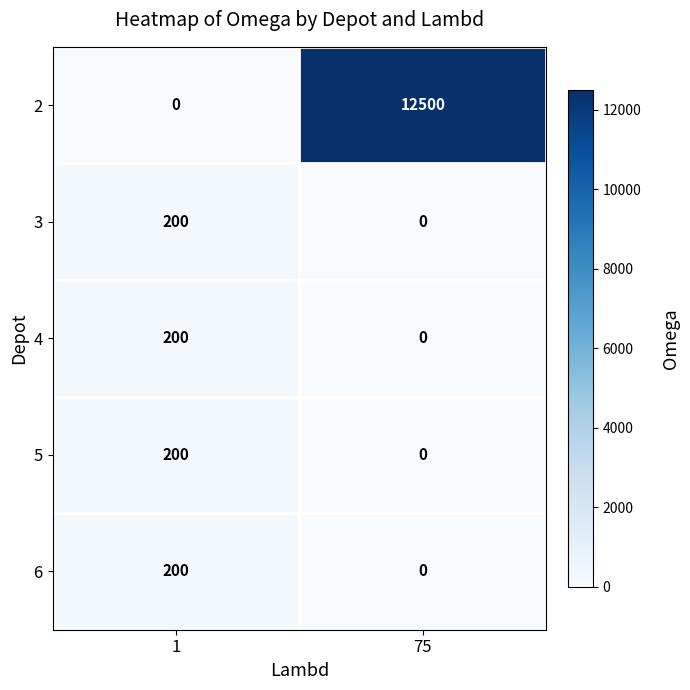

Reading right to left, what are all the values shown in this chart?

2: 75=12500	1=0
3: 75=0	1=200
4: 75=0	1=200
5: 75=0	1=200
6: 75=0	1=200